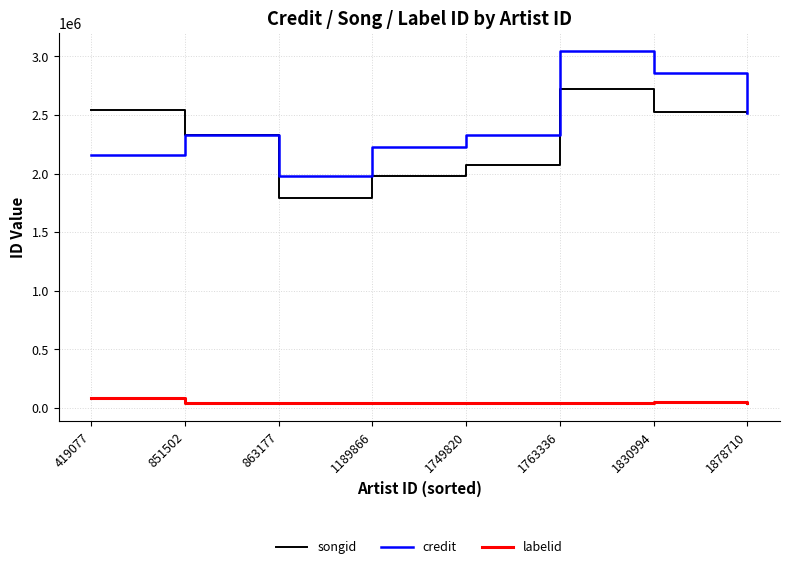

Is it true that labelid equals 37889 at 1749820?

True